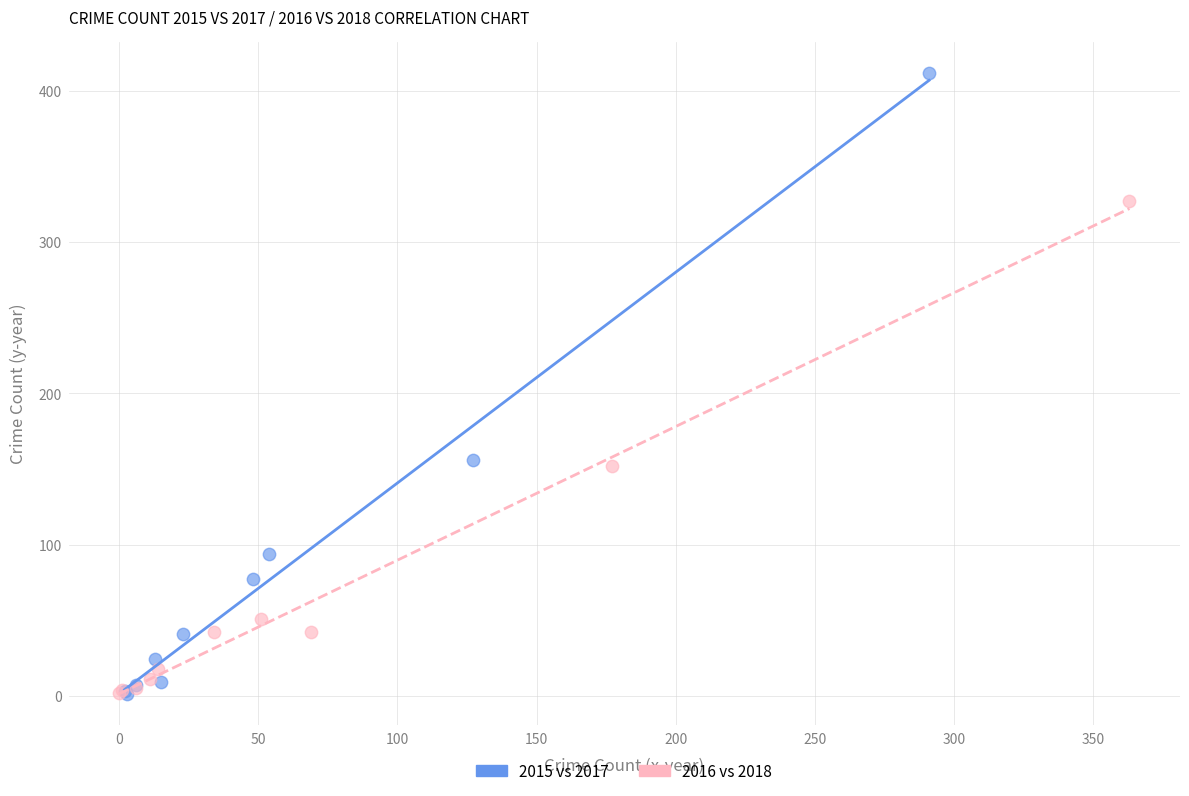

What are all the series names shown in the legend?

2015 vs 2017, 2016 vs 2018